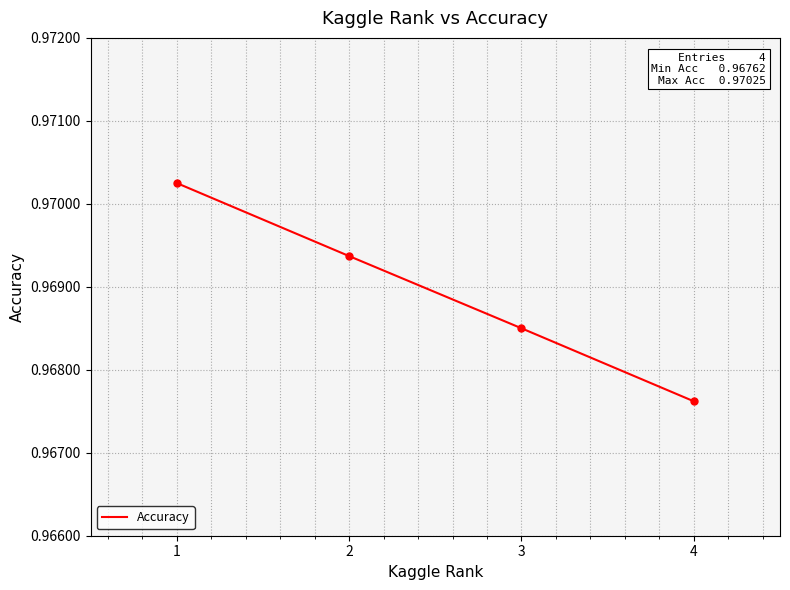

Where is the data nearest to the value 0?

4